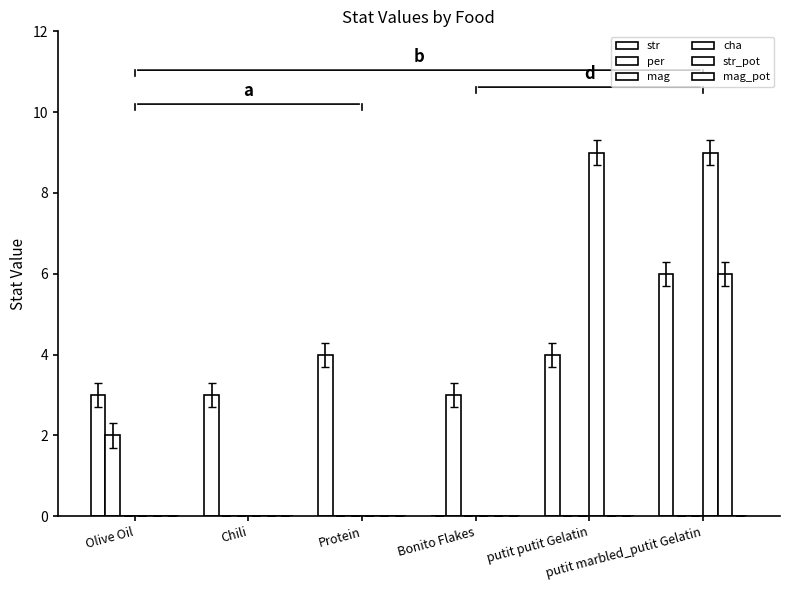

How many distinct data groups are displayed?

4